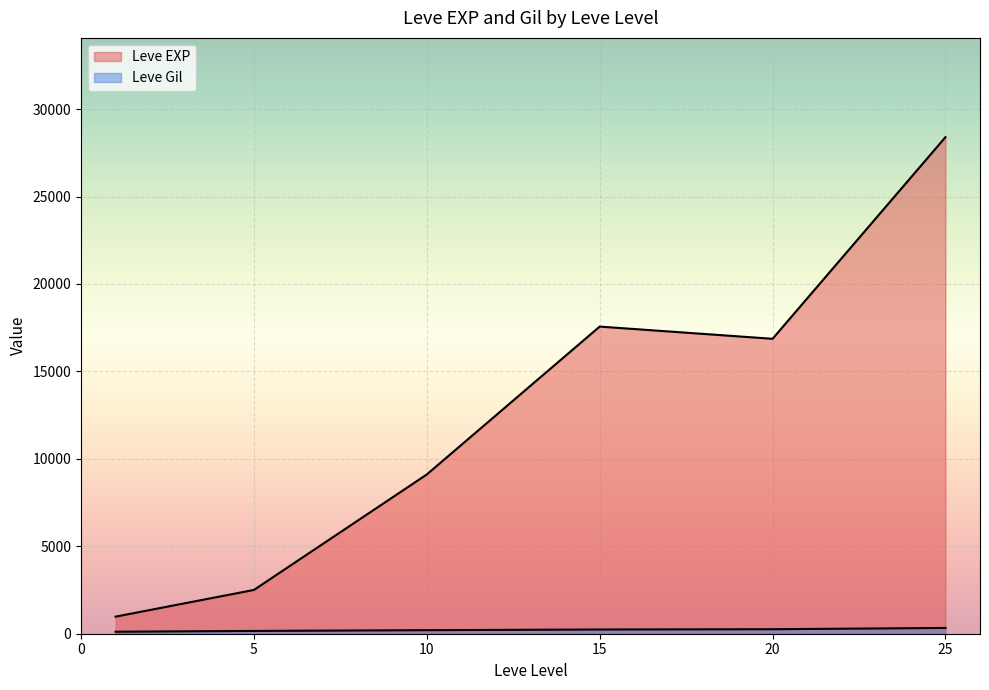

True or false: Leve EXP and Leve Gil cross at least once.

False